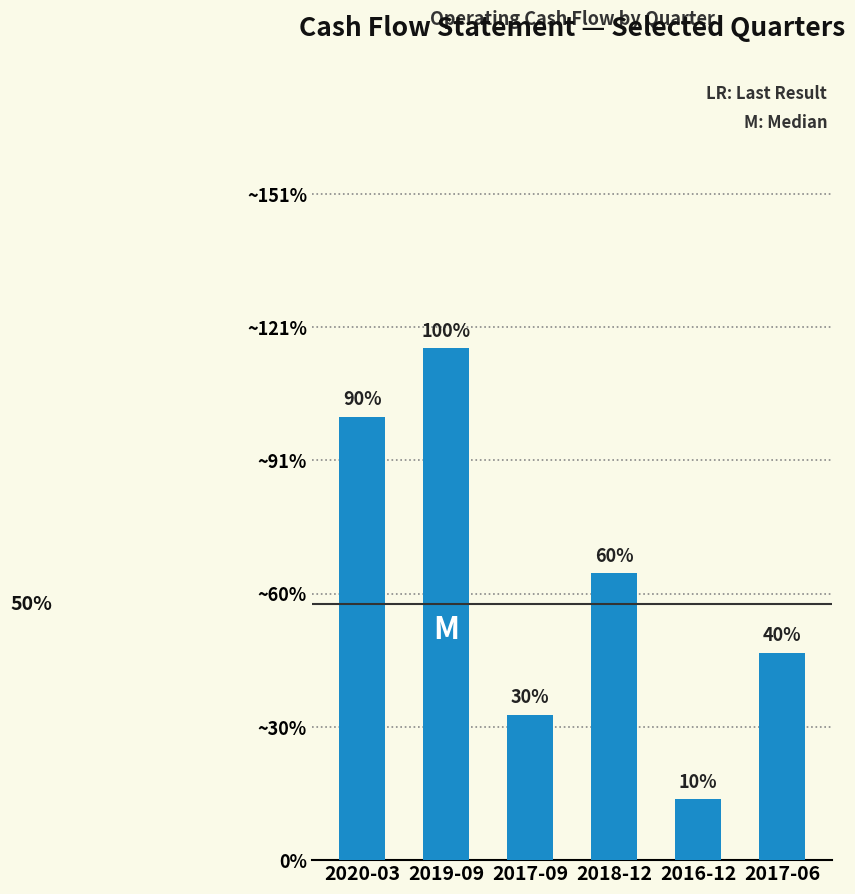

At which label does the data first exceed 21519000?

2020-03